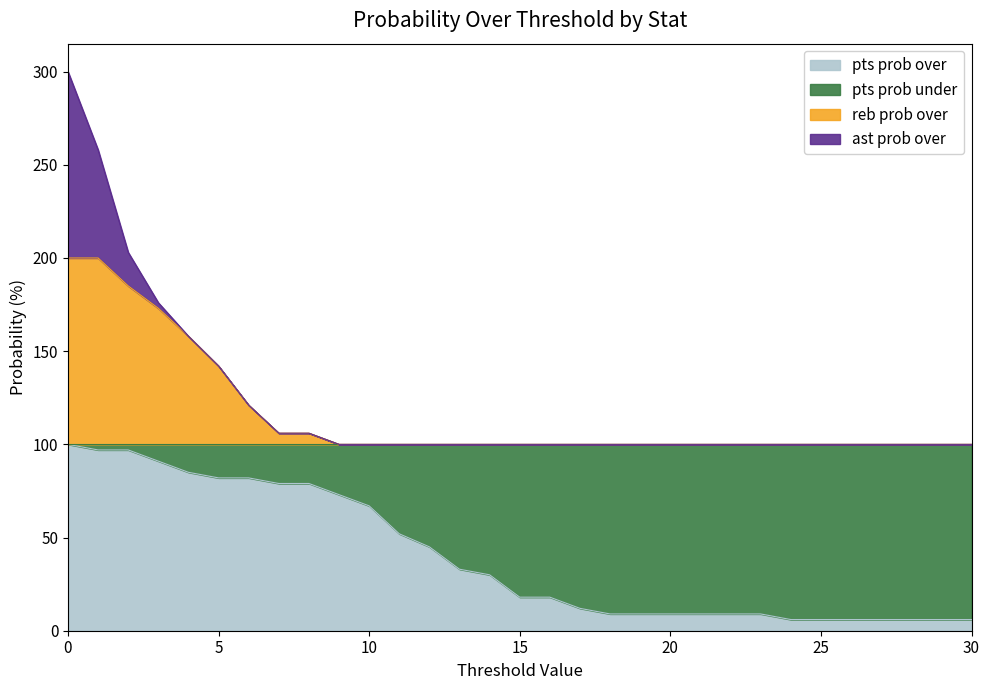

What is the maximum value for pts prob over?

100